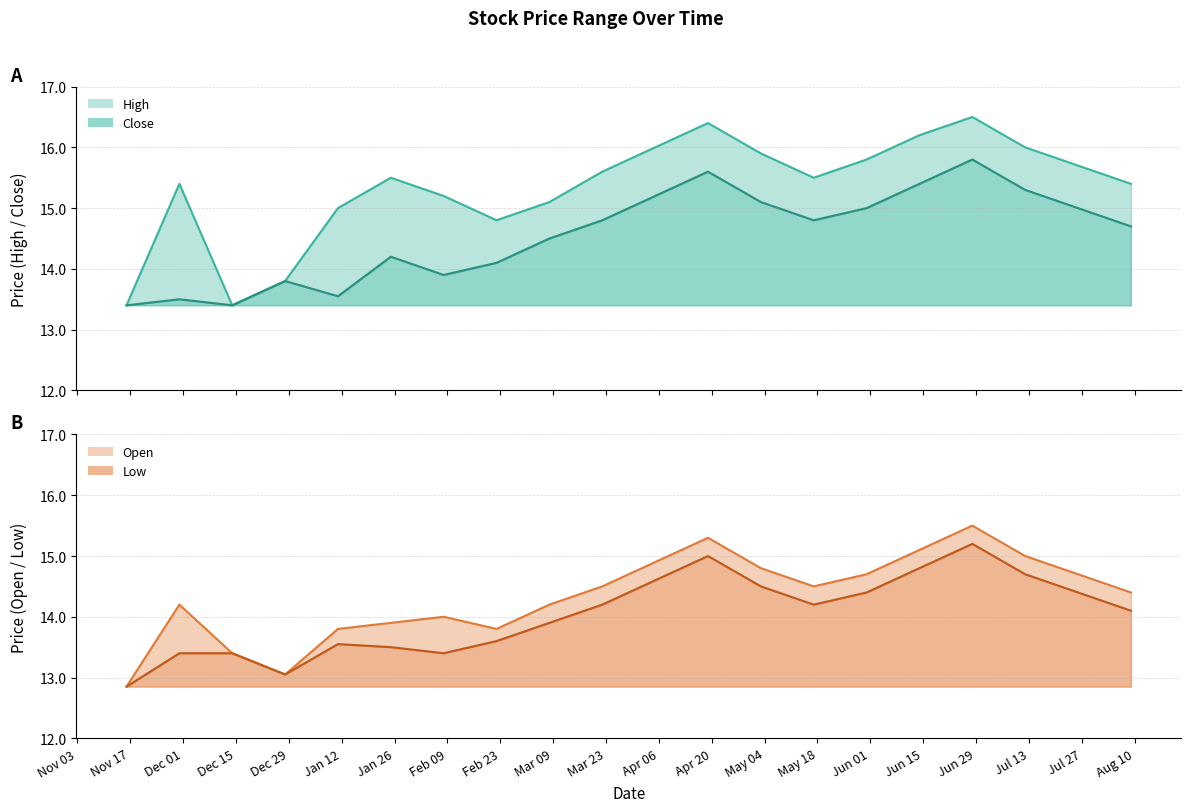

Reading left to right, extract all data points from this chart.

High: 16-11-20=13.4	30-11-20=15.4	14-12-20=13.4	28-12-20=13.8	11-01-21=15.0	25-01-21=15.5	08-02-21=15.2	22-02-21=14.8	08-03-21=15.1	22-03-21=15.6	05-04-21=16.0	19-04-21=16.4	03-05-21=15.9	17-05-21=15.5	31-05-21=15.8	14-06-21=16.2	28-06-21=16.5	12-07-21=16.0	26-07-21=15.7	09-08-21=15.4
Close: 16-11-20=13.4	30-11-20=13.5	14-12-20=13.4	28-12-20=13.8	11-01-21=13.6	25-01-21=14.2	08-02-21=13.9	22-02-21=14.1	08-03-21=14.5	22-03-21=14.8	05-04-21=15.2	19-04-21=15.6	03-05-21=15.1	17-05-21=14.8	31-05-21=15.0	14-06-21=15.4	28-06-21=15.8	12-07-21=15.3	26-07-21=15.0	09-08-21=14.7
Open: 16-11-20=12.8	30-11-20=14.2	14-12-20=13.4	28-12-20=13.1	11-01-21=13.8	25-01-21=13.9	08-02-21=14.0	22-02-21=13.8	08-03-21=14.2	22-03-21=14.5	05-04-21=14.9	19-04-21=15.3	03-05-21=14.8	17-05-21=14.5	31-05-21=14.7	14-06-21=15.1	28-06-21=15.5	12-07-21=15.0	26-07-21=14.7	09-08-21=14.4
Low: 16-11-20=12.8	30-11-20=13.4	14-12-20=13.4	28-12-20=13.1	11-01-21=13.6	25-01-21=13.5	08-02-21=13.4	22-02-21=13.6	08-03-21=13.9	22-03-21=14.2	05-04-21=14.6	19-04-21=15.0	03-05-21=14.5	17-05-21=14.2	31-05-21=14.4	14-06-21=14.8	28-06-21=15.2	12-07-21=14.7	26-07-21=14.4	09-08-21=14.1